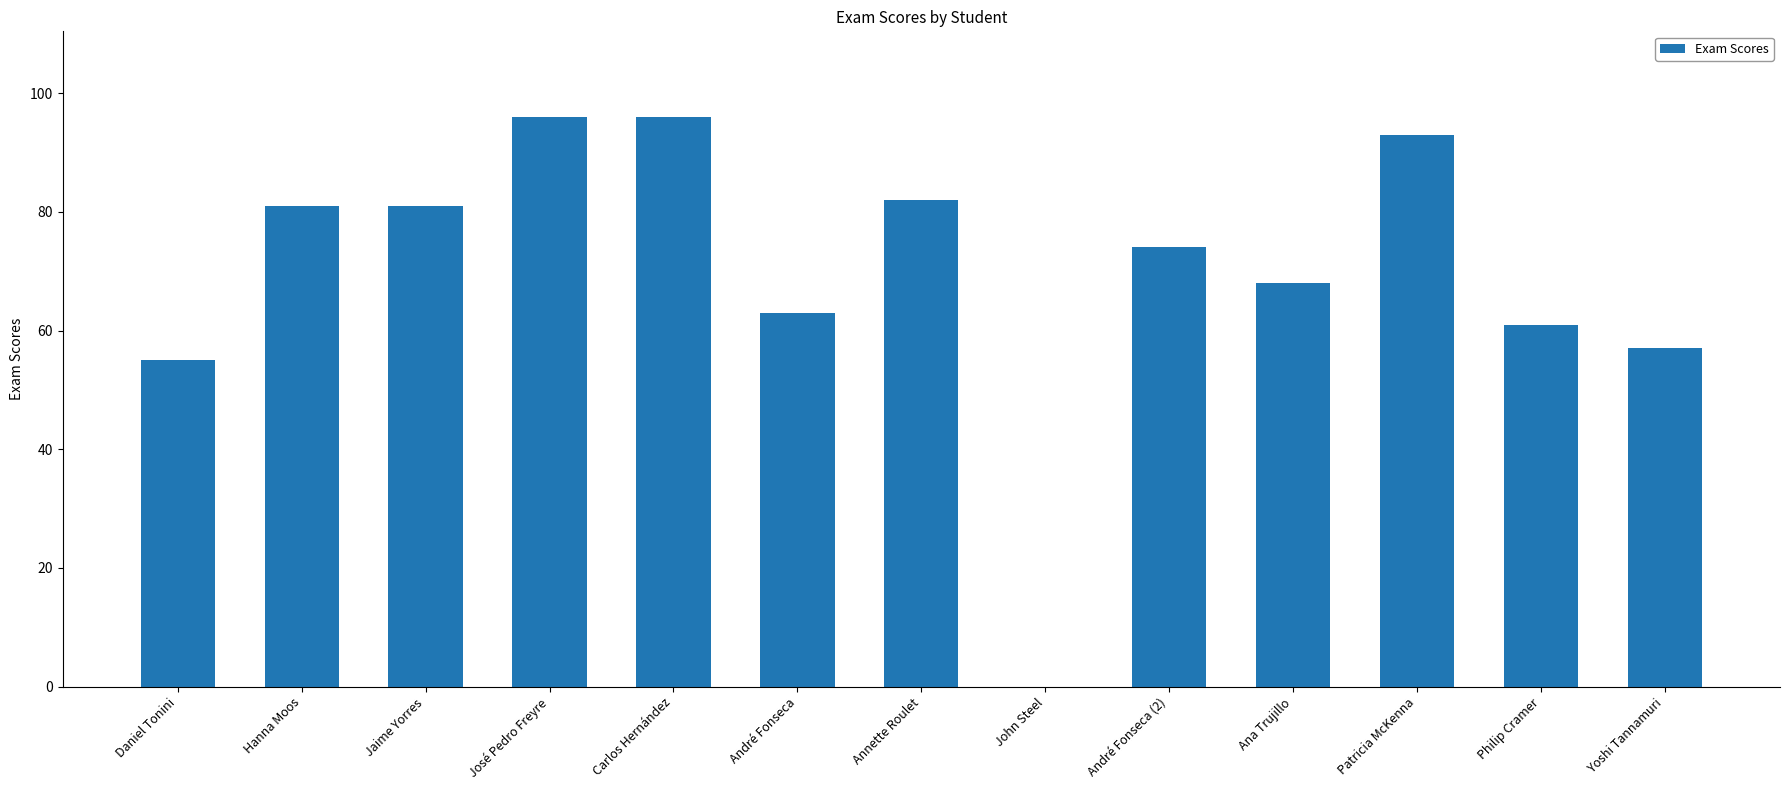

Reading left to right, list all the values displayed in this chart.

55	81	81	96	96	63	82	0	74	68	93	61	57